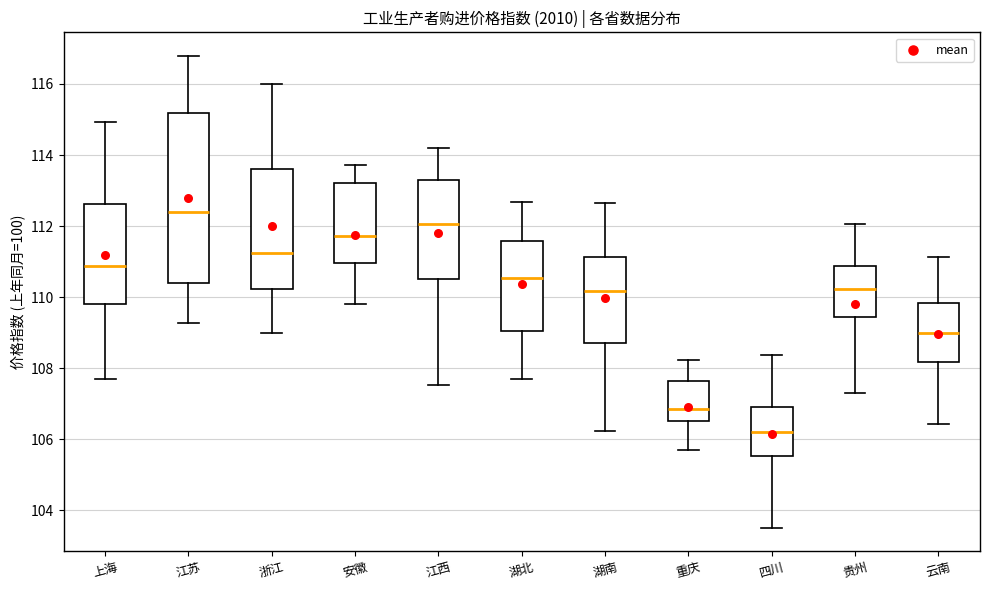

Which box is the tallest, from its lower edge to its upper edge?

江苏